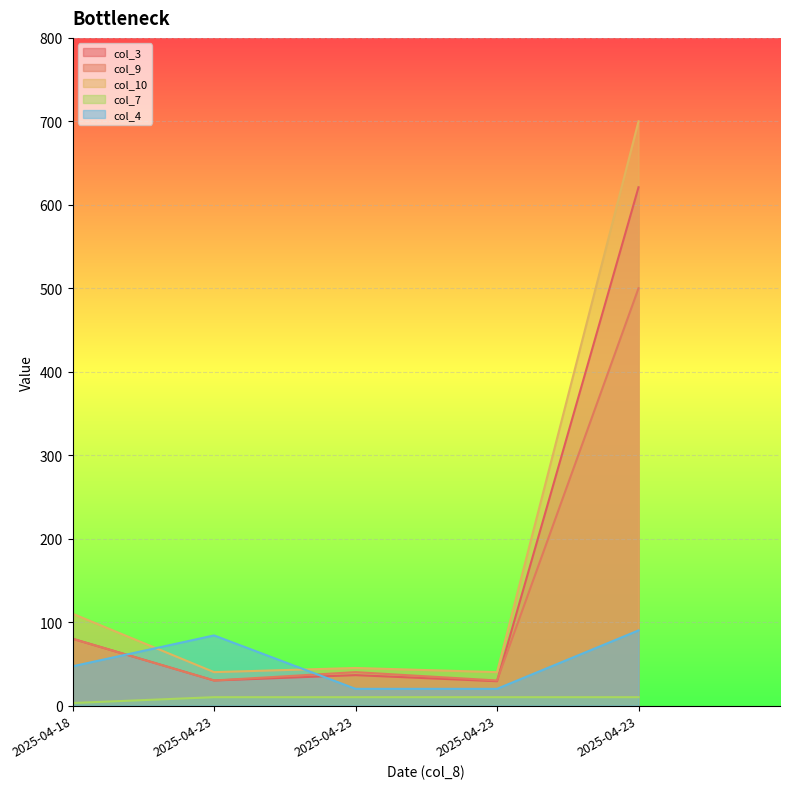

How many col_7 values are between 10 and 11?

4